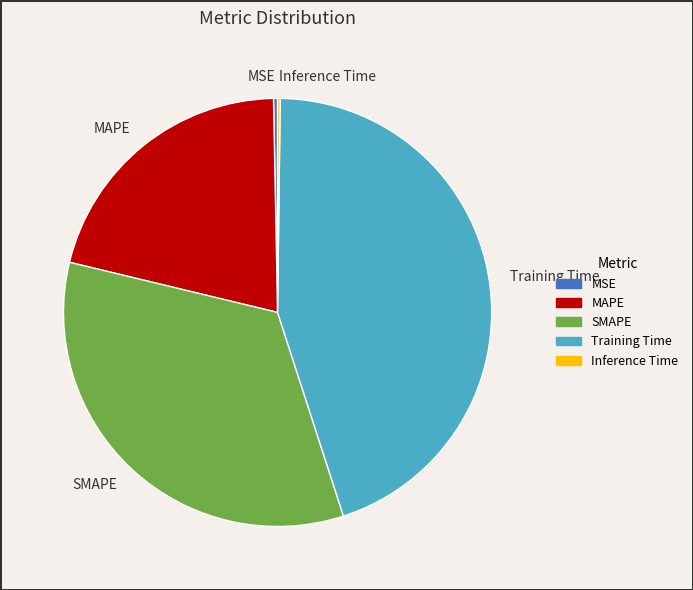

Which has a higher value, SMAPE or MSE?

SMAPE